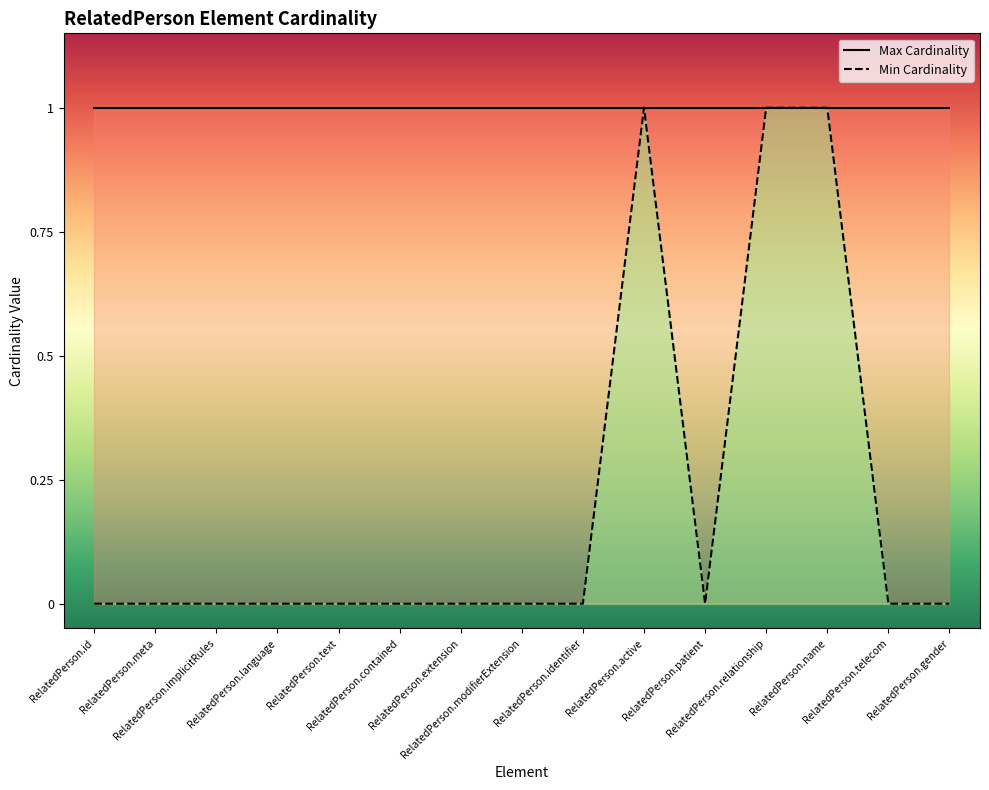

True or false: Max Cardinality has a value of 1 at RelatedPerson.gender.

True